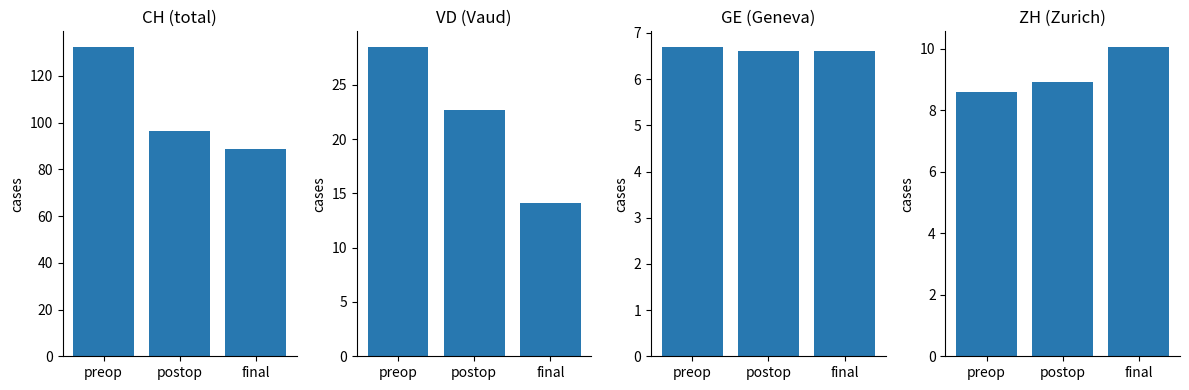

Count the number of categories in the chart.

3